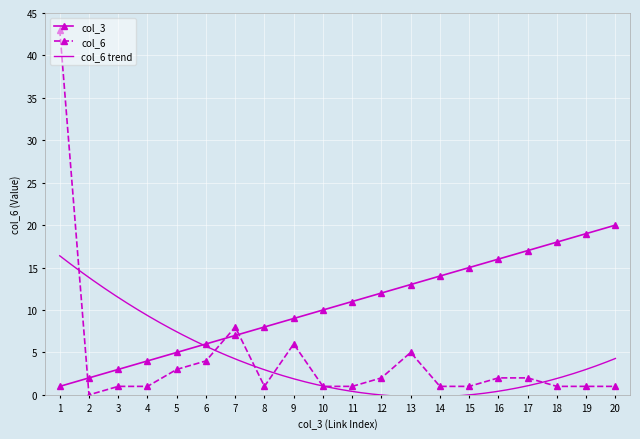

In col_6, how many points are higher than both neighbors (excluding endpoints)?

3